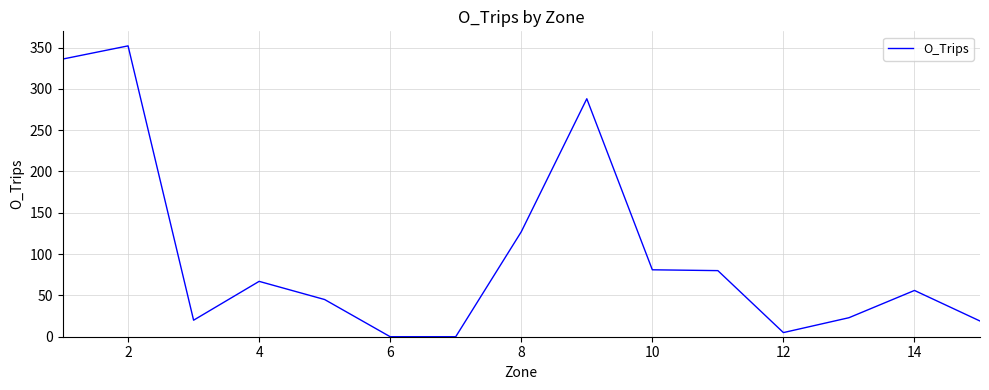

What is the maximum value shown in the chart?

352